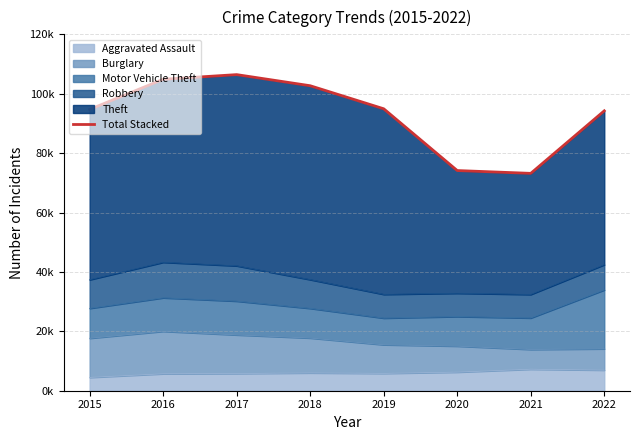

At which category does the chart reach its minimum across all series?

2021